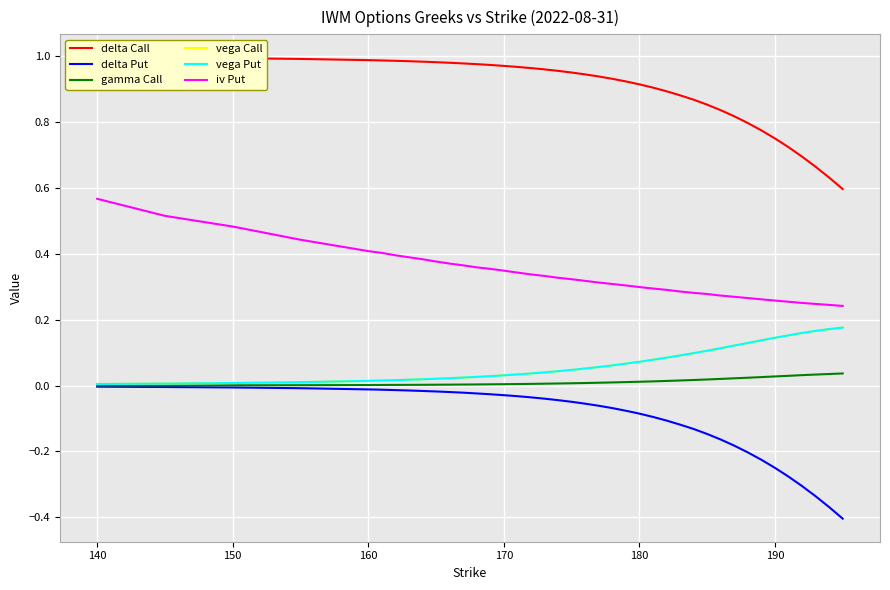

True or false: iv Put and vega Put cross at least once.

False